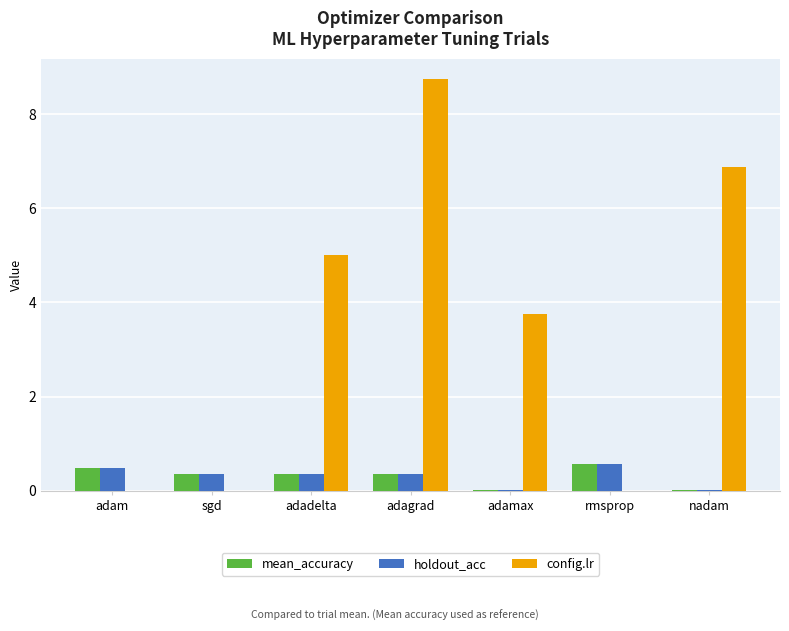

At which label is config.lr closest to 4?

adamax